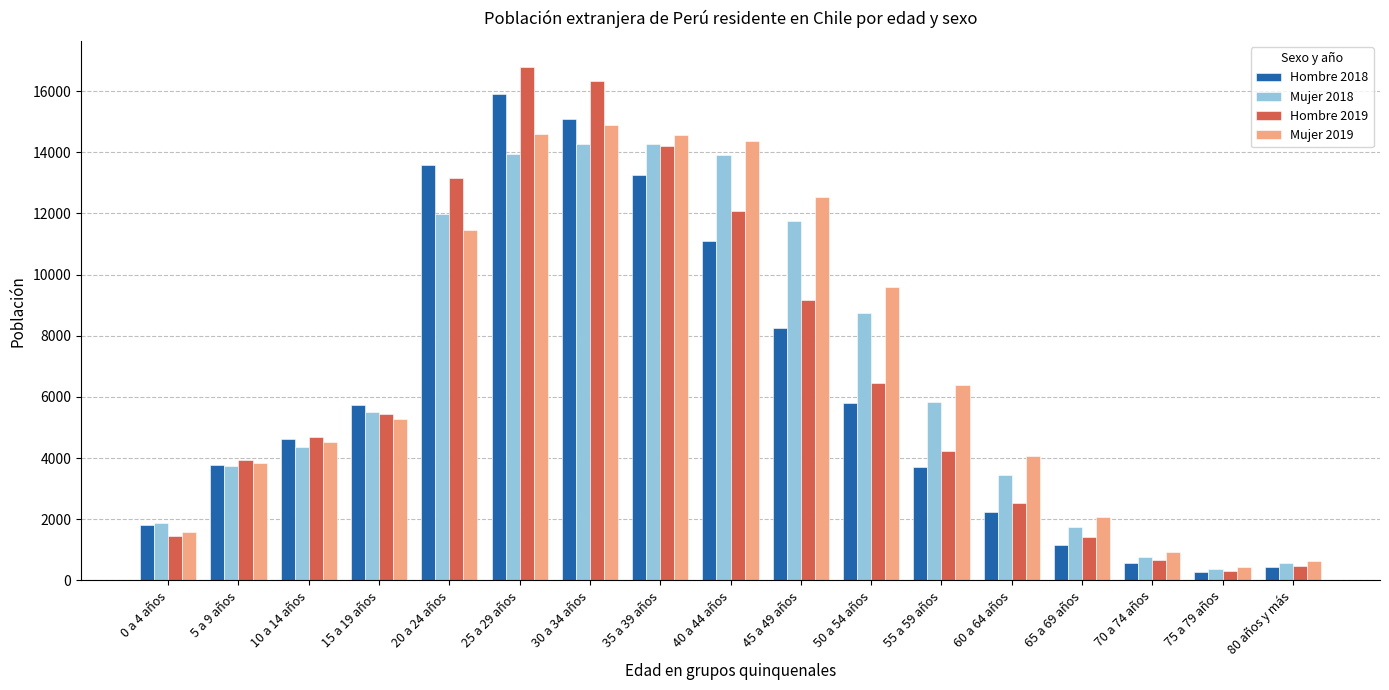

What is the difference between the Hombre 2018 values at 75 a 79 años and 40 a 44 años?

10804